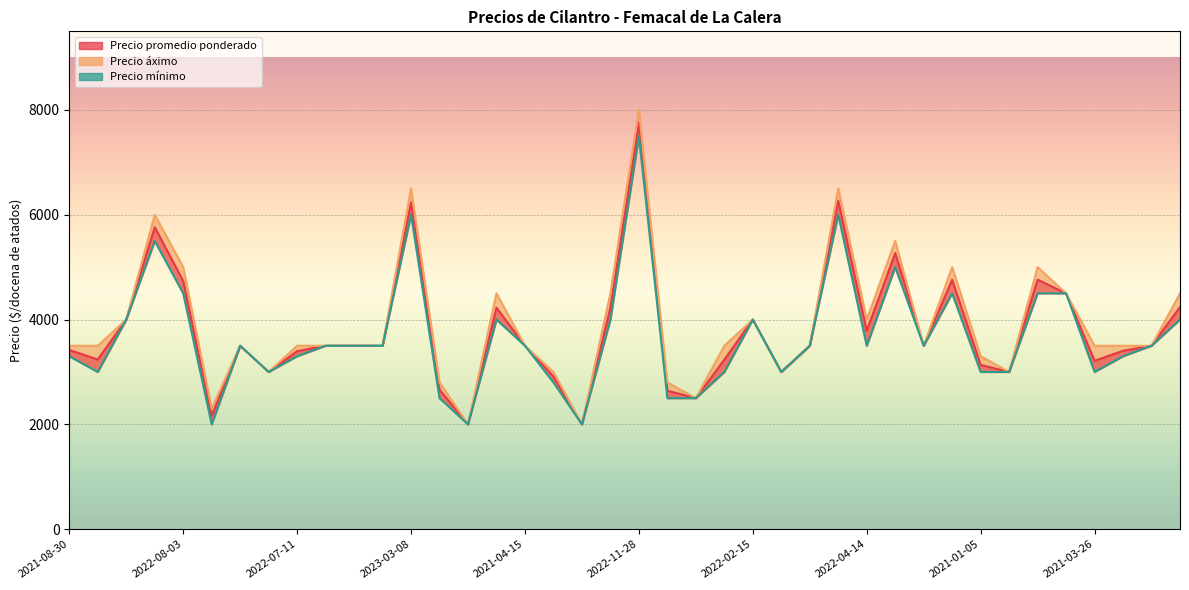

True or false: Precio mínimo and Precio áximo cross at least once.

False